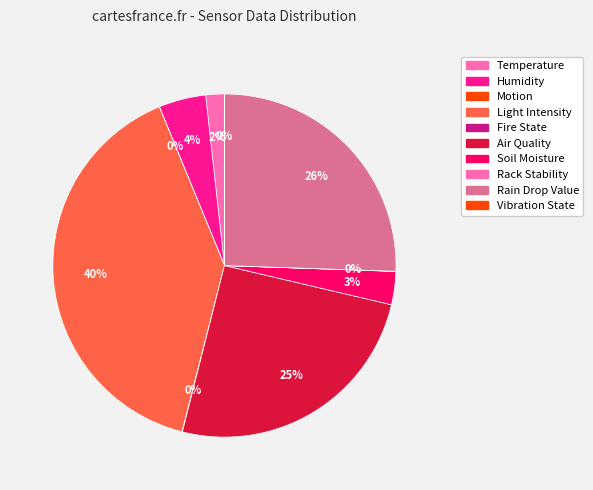

What portion of the pie excludes Vibration State?

100.0%